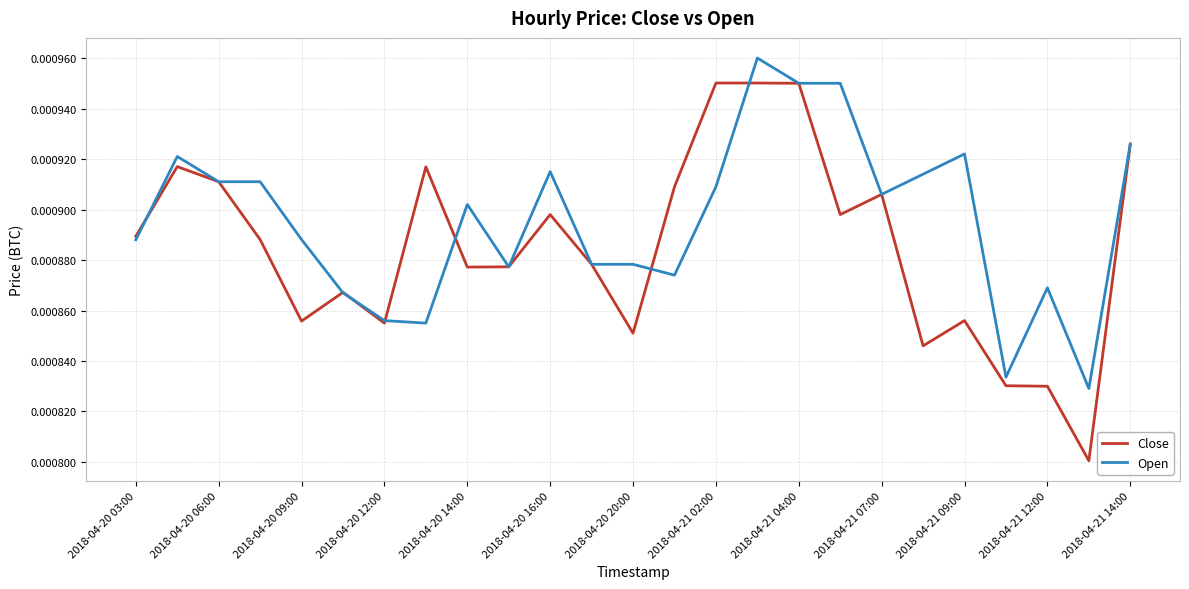

Rank the series by their average value, from lowest to highest.

Close, Open